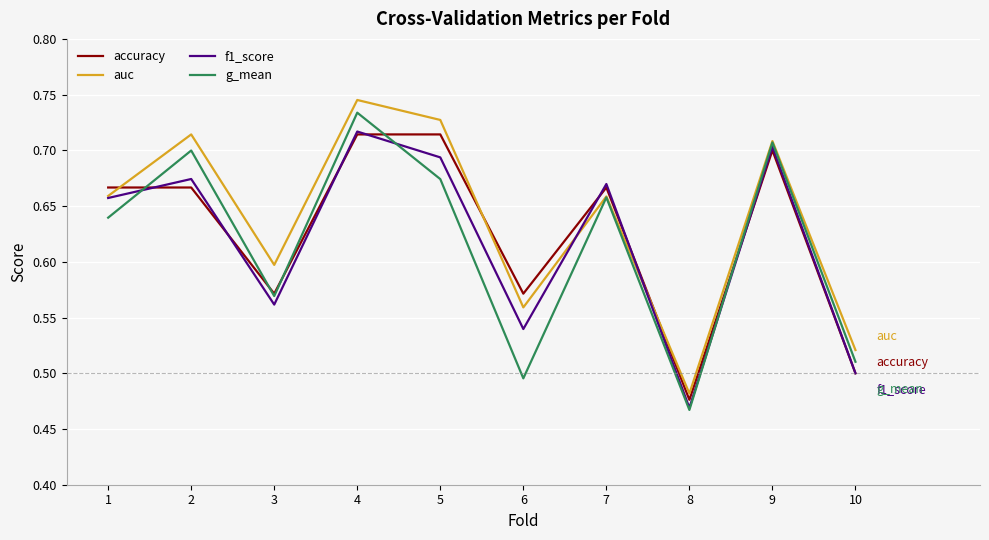

Which series changed the most between 5 and 7?

auc